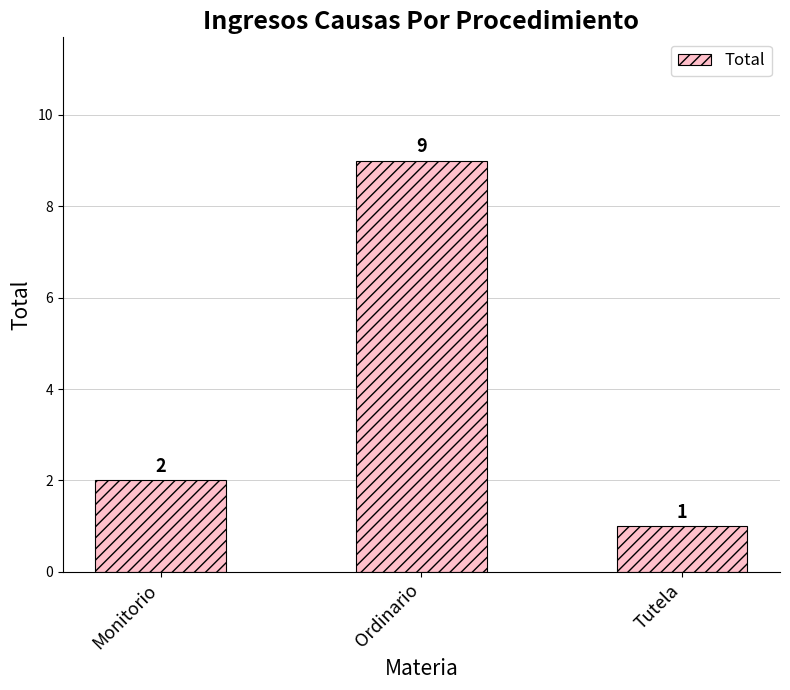

What is the change in value from Monitorio to Tutela?

-1